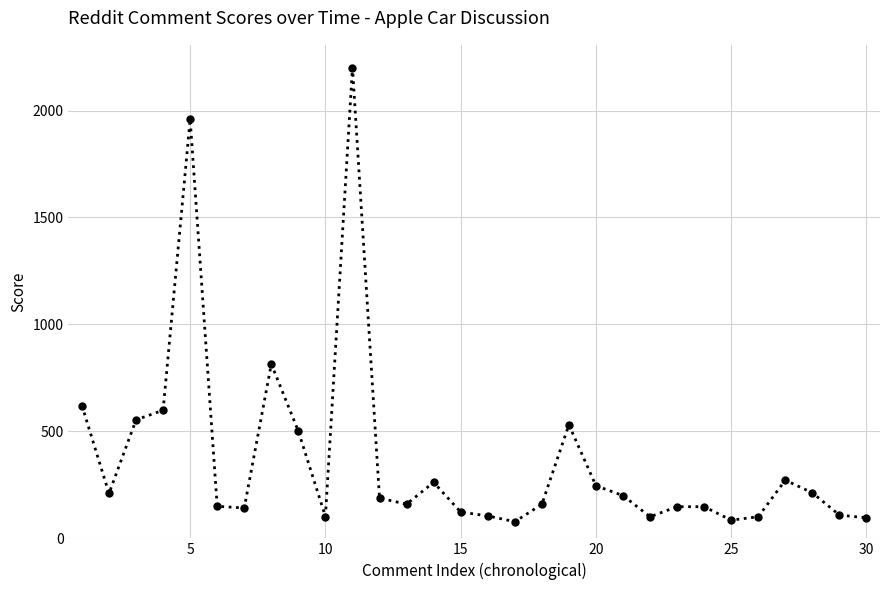

What is the value of the 12th point from the left?

188